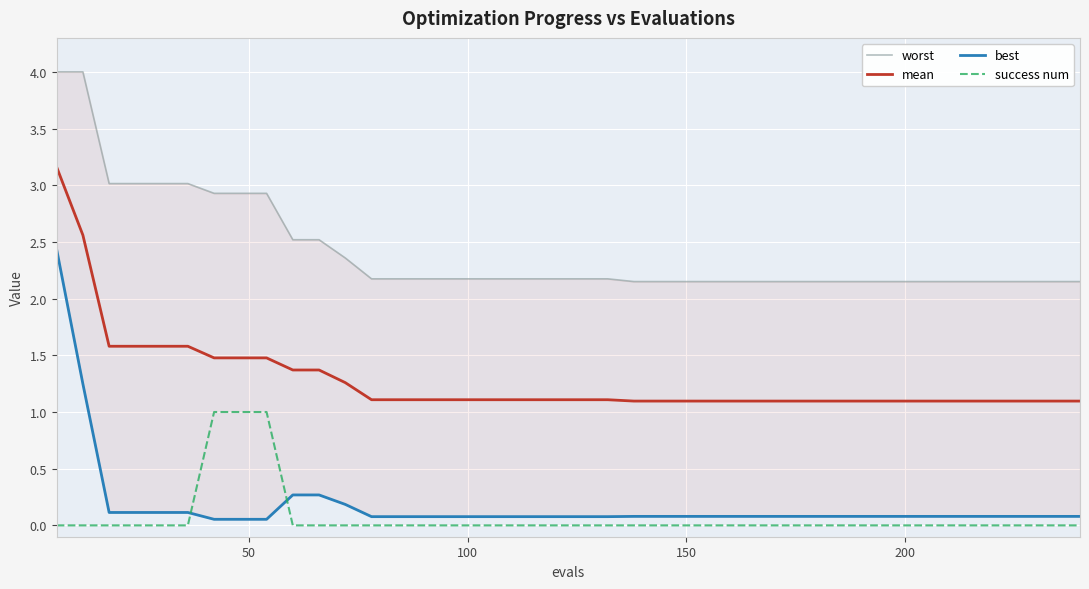

Which series has the widest spread of values?

best